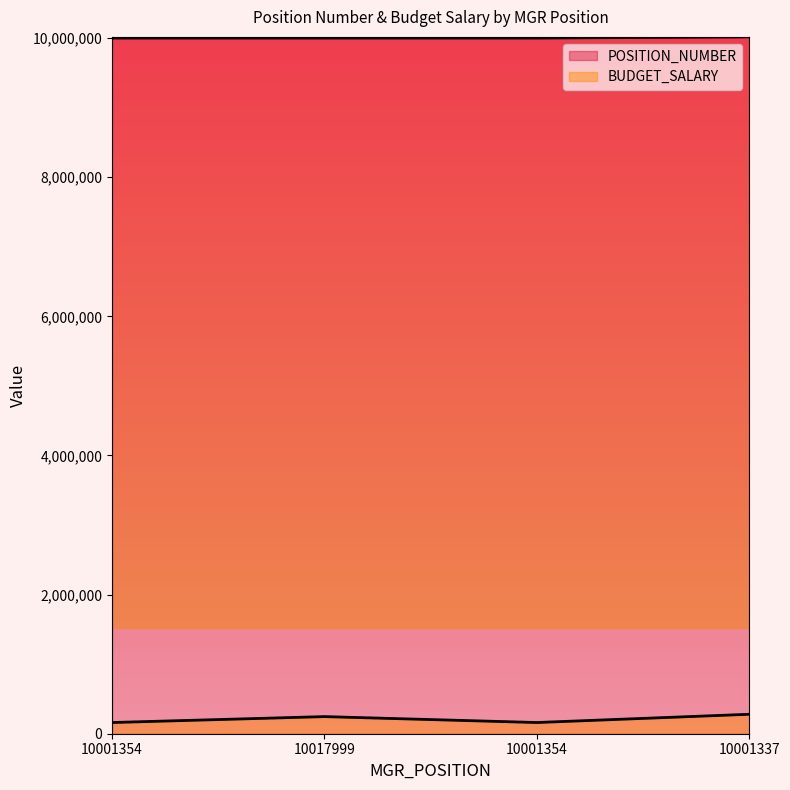

List the series in order of their overall mean, lowest first.

BUDGET_SALARY, POSITION_NUMBER